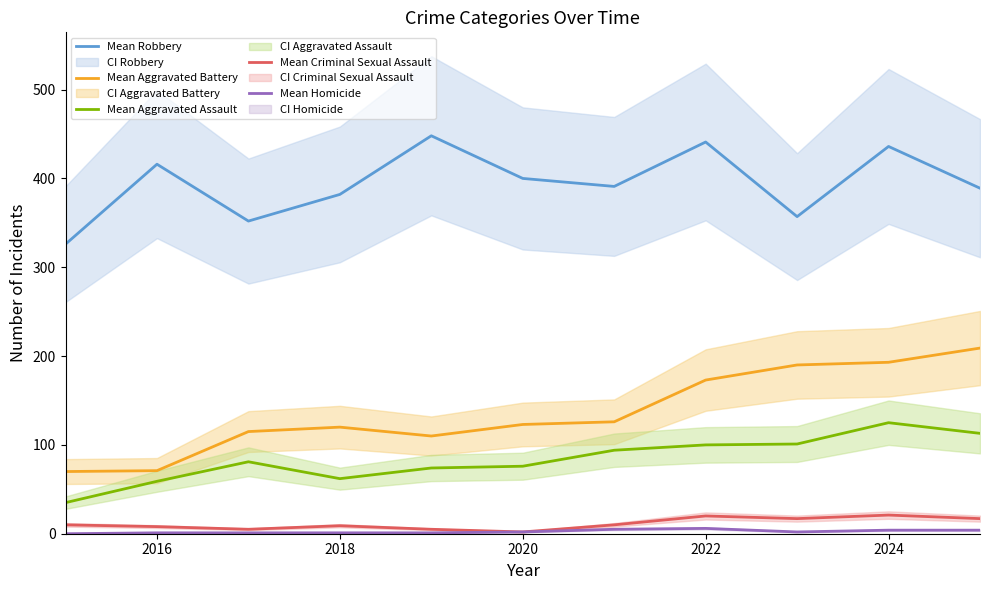

True or false: Mean Aggravated Battery has a value of 177 at 2018.

False